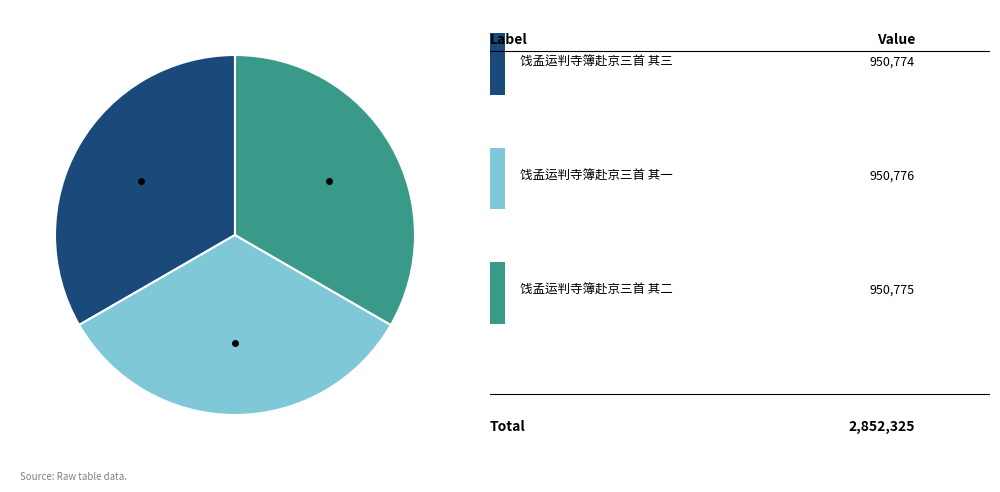

Is there any slice that represents more than half of the pie?

No